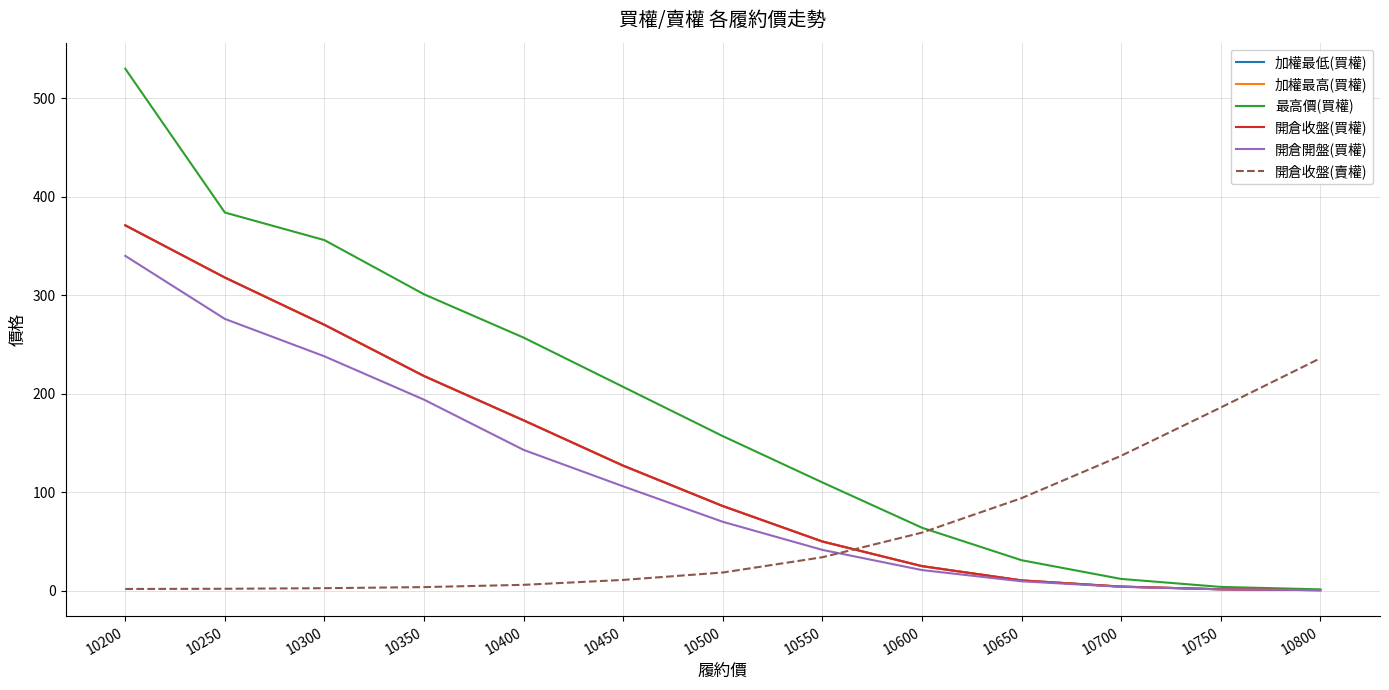

Which label corresponds to the largest value in the chart?

10200